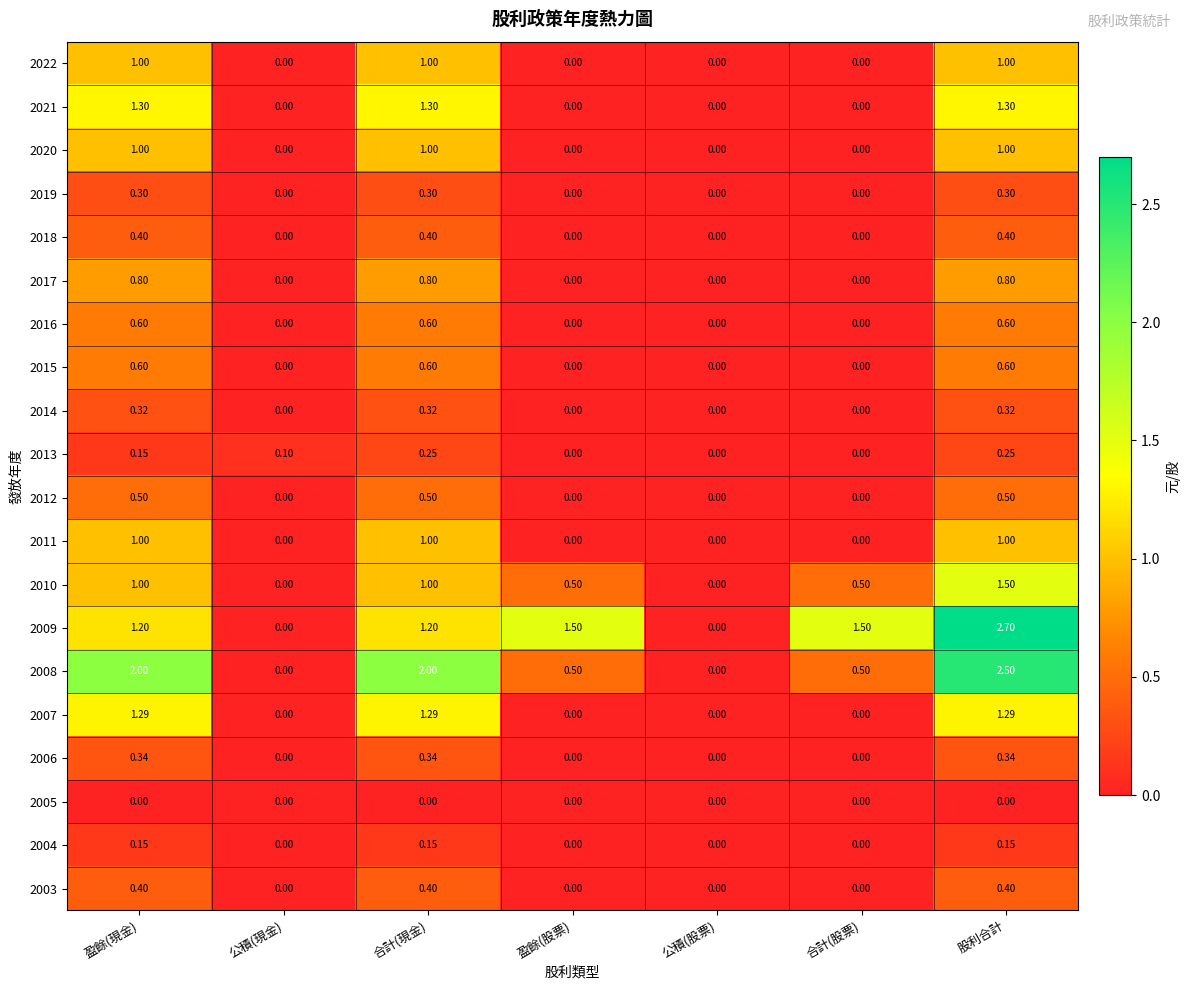

What is the spread (max minus min) of values at 盈餘(股票)?

1.5